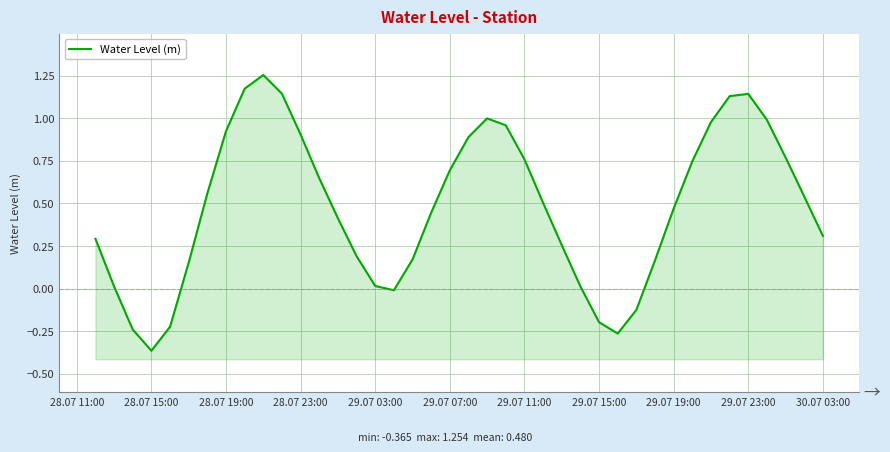

Reading right to left, what are all the values shown in this chart?

0.3	0.5	0.8	1.0	1.1	1.1	1.0	0.7	0.5	0.2	-0.1	-0.3	-0.2	0.0	0.3	0.5	0.8	1.0	1.0	0.9	0.7	0.4	0.2	-0.0	0.0	0.2	0.4	0.6	0.9	1.1	1.3	1.2	0.9	0.6	0.2	-0.2	-0.4	-0.2	0.0	0.3